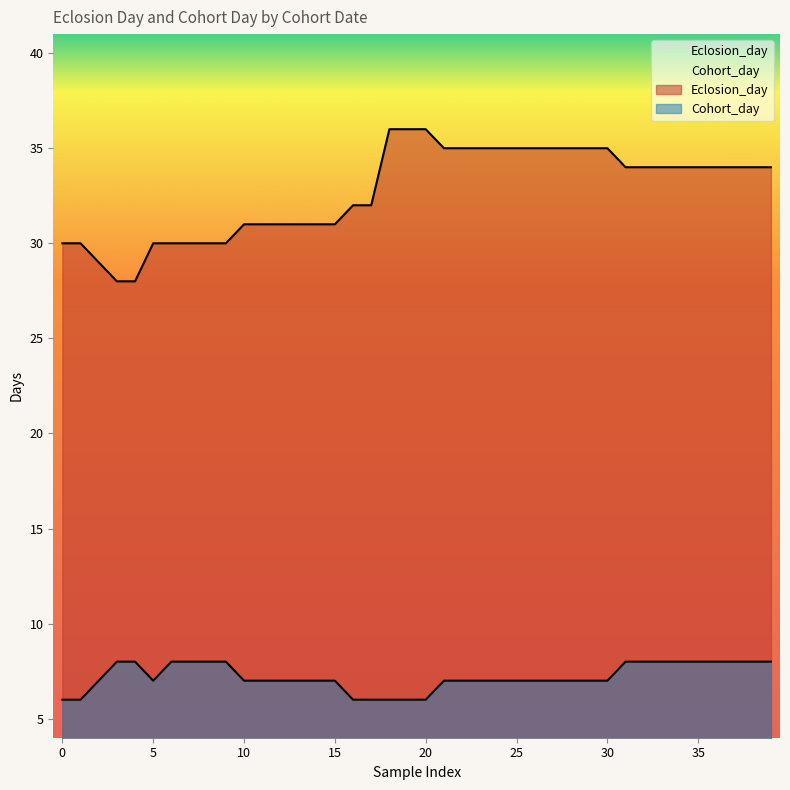

List the series in order of their peak value, highest first.

Eclosion_day, Cohort_day